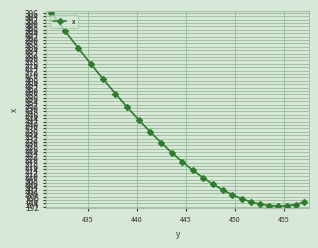

What is the value of the 10th point from the left?

229.7